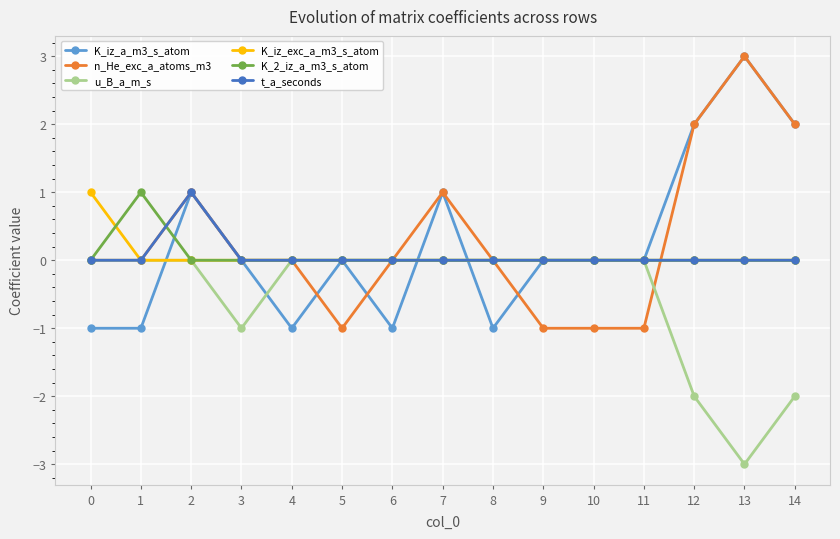

The K_iz_a_m3_s_atom series shows 2 at 3. True or false?

False